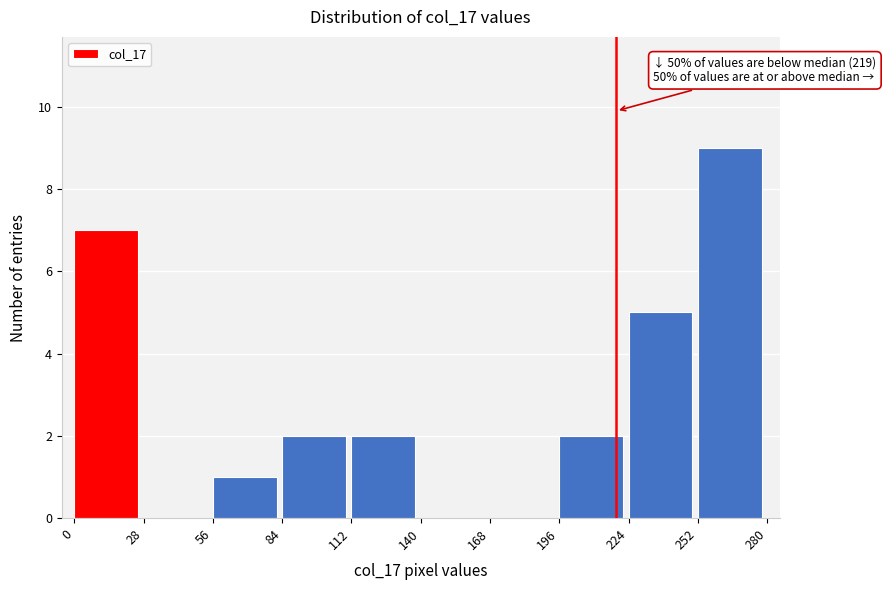

Which range on the x-axis has the tallest bar?

252 to 280